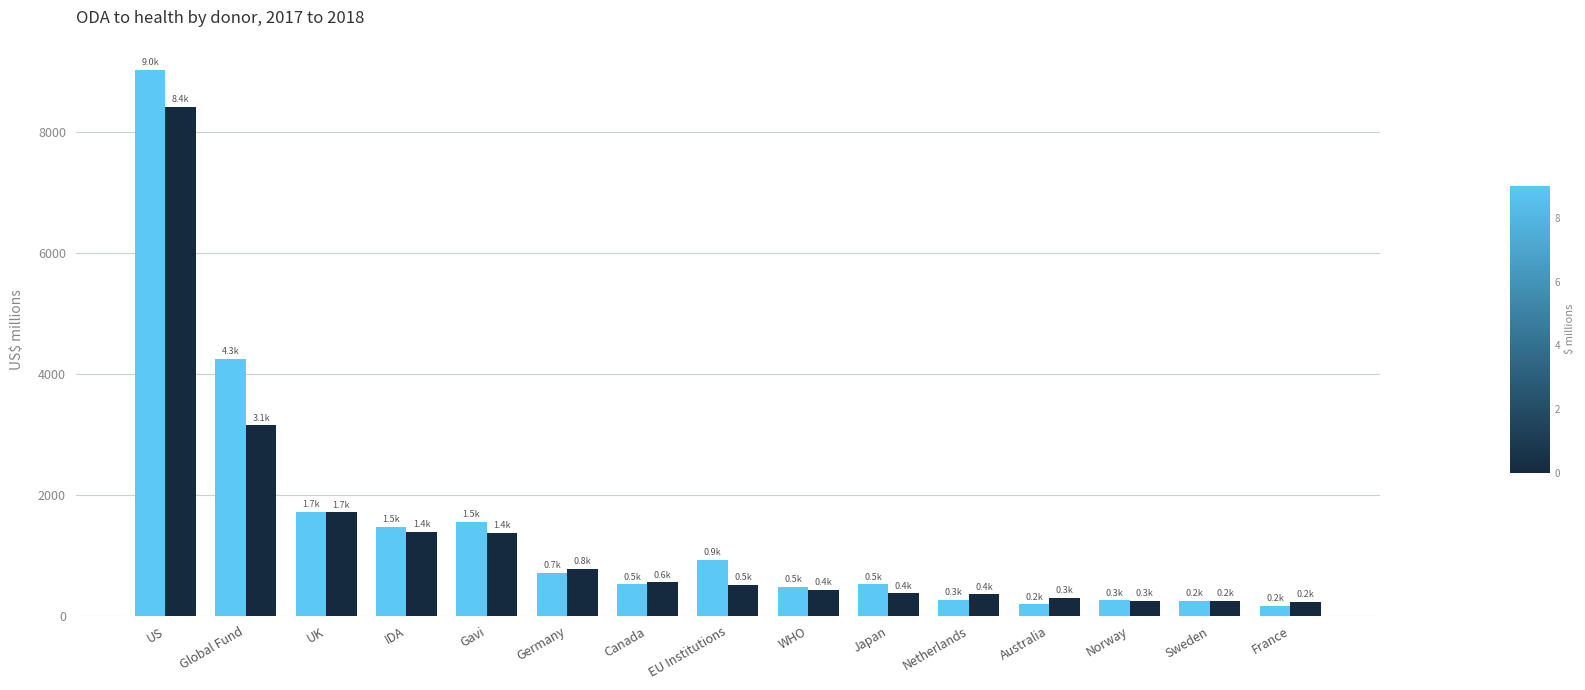

What is the label of the 7th bar from the right?

WHO